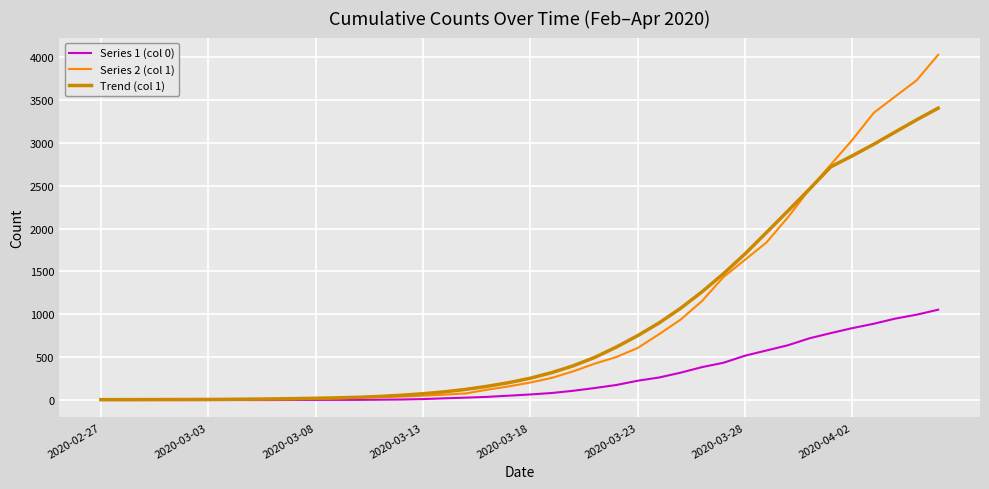

Rank the series by their maximum value, from highest to lowest.

Series 2 (col 1), Trend (col 1), Series 1 (col 0)